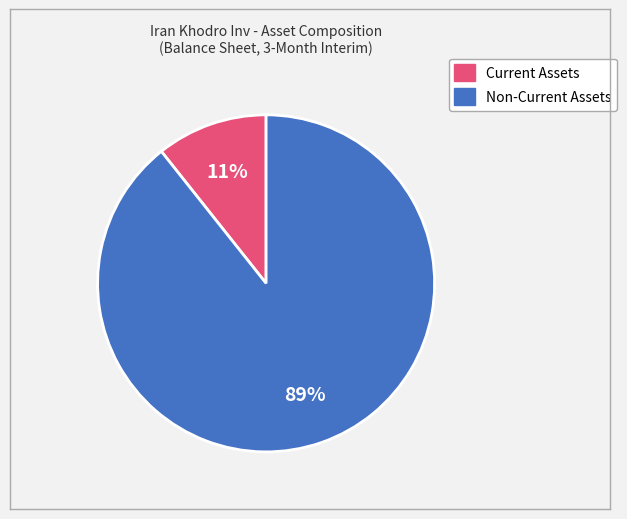

Between Current Assets and Non-Current Assets, which is larger?

Non-Current Assets